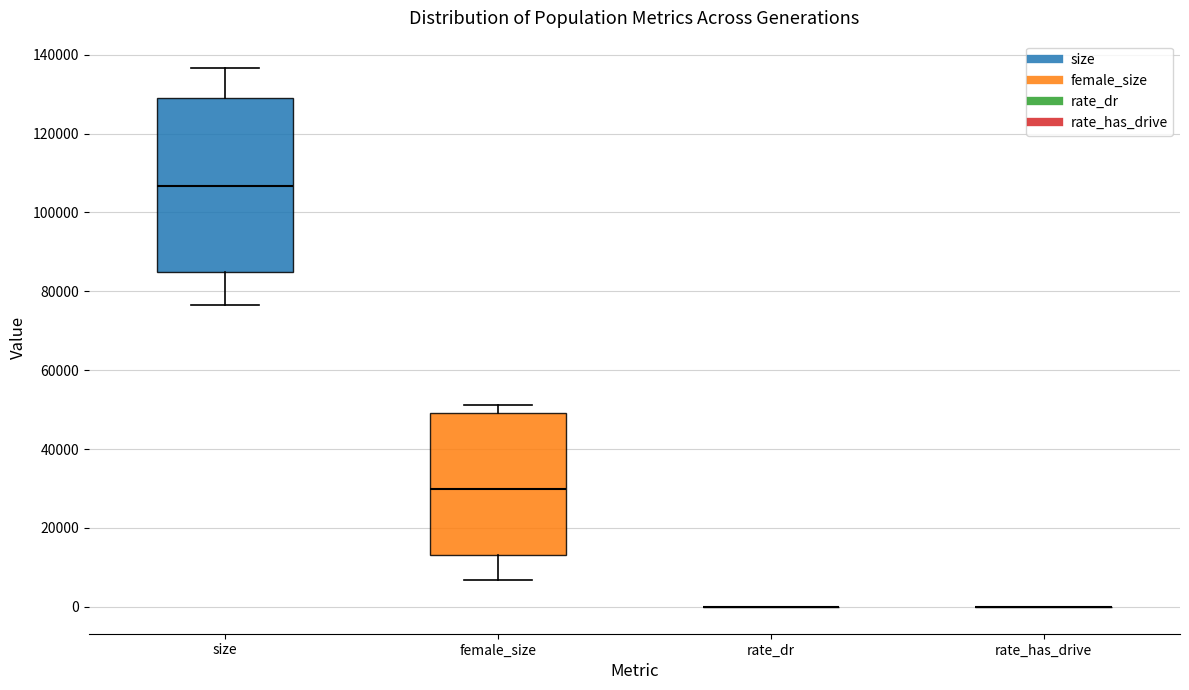

Reading left to right, transcribe this box plot: for each box, give where its median line is, the range the box spans, and where its two whiskers end, as read against the y-axis. The values are not printed on the chart, so give them approximately, as read against the axis.

size: median 106000, box 84000 to 130000, whiskers 76000 to 136000
female_size: median 30000, box 14000 to 50000, whiskers 6000 to 52000
rate_dr: box collapsed to a line at 0, whiskers 0 to 0
rate_has_drive: box collapsed to a line at 0, whiskers 0 to 0